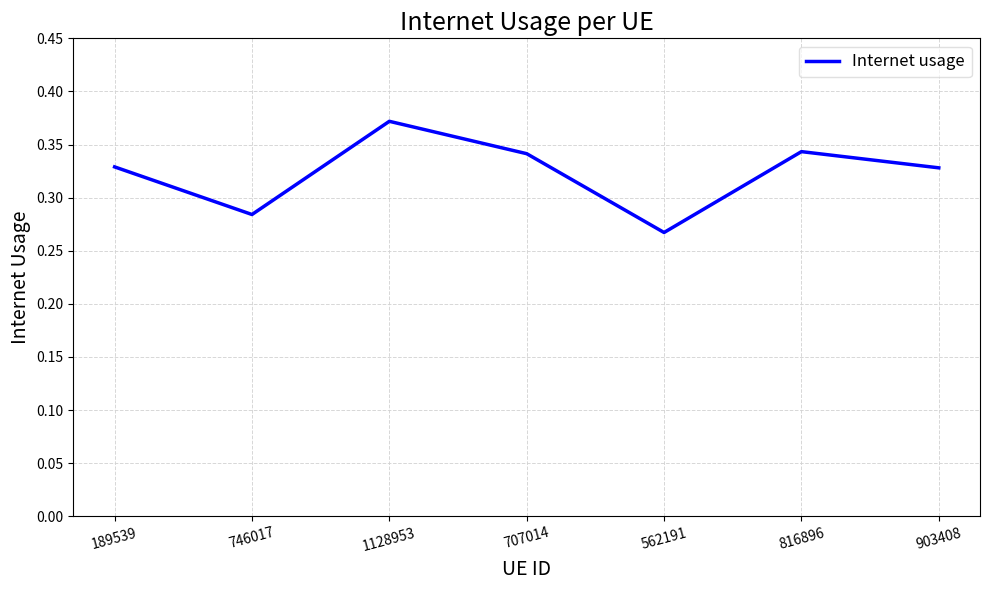

Count the values in the range 0 to 1.

7